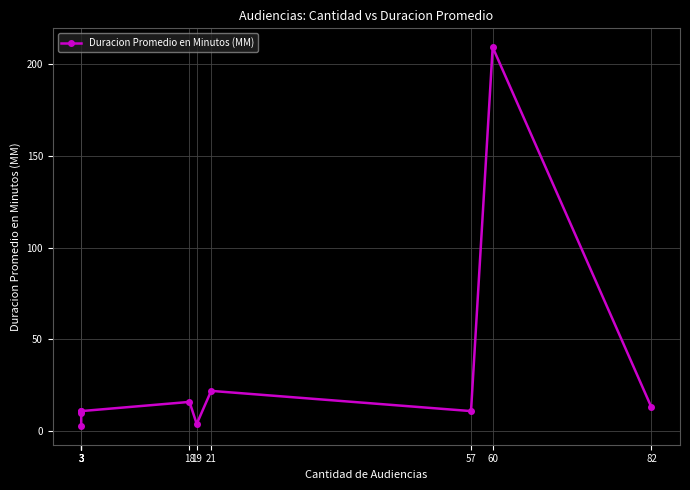

Reading left to right, what are all the values shown in this chart?

3	10	11	11	16	4	22	11	209	13